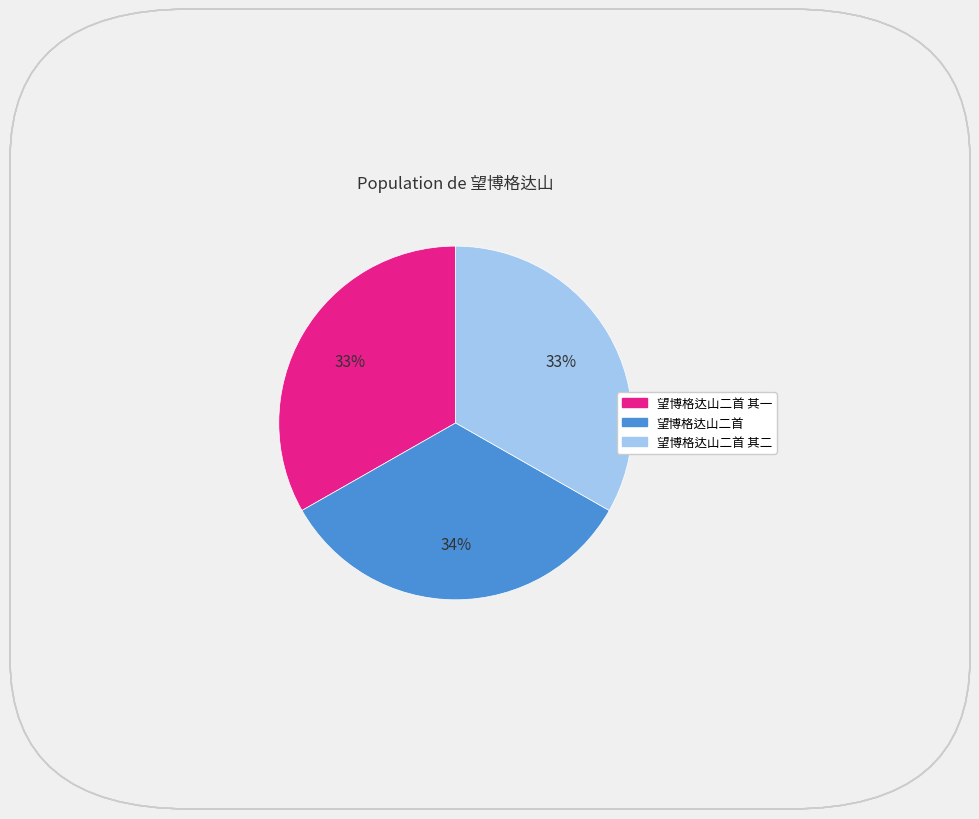

To the nearest percent, what is the average slice percentage?

33%